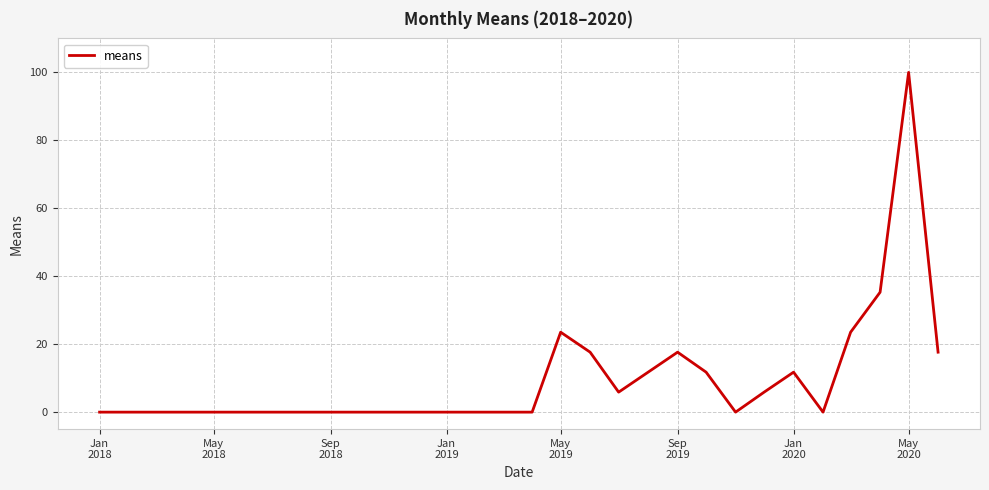

What is the greatest value displayed?

100.0